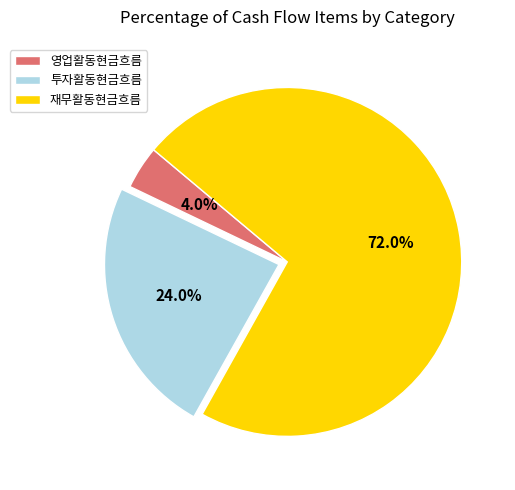

Do 영업활동현금흐름 and 투자활동현금흐름 together represent more than half of the pie?

No